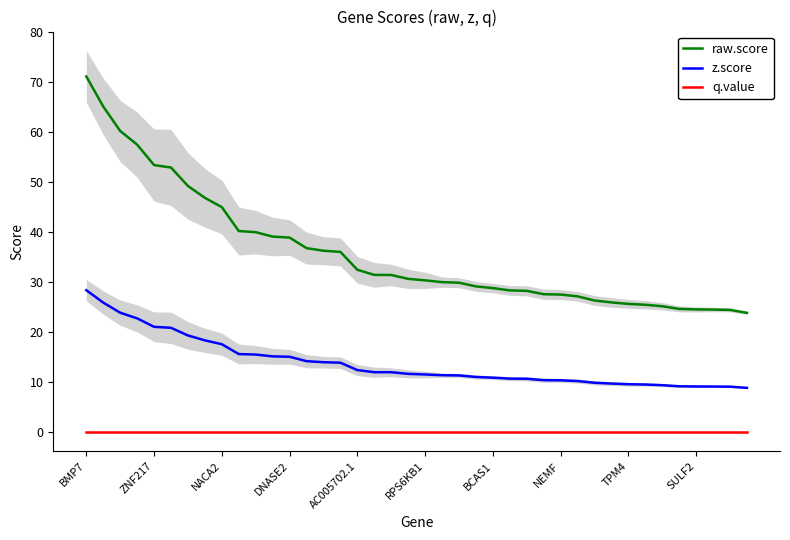

The z.score series shows 5.7 at AC005702.1. True or false?

False